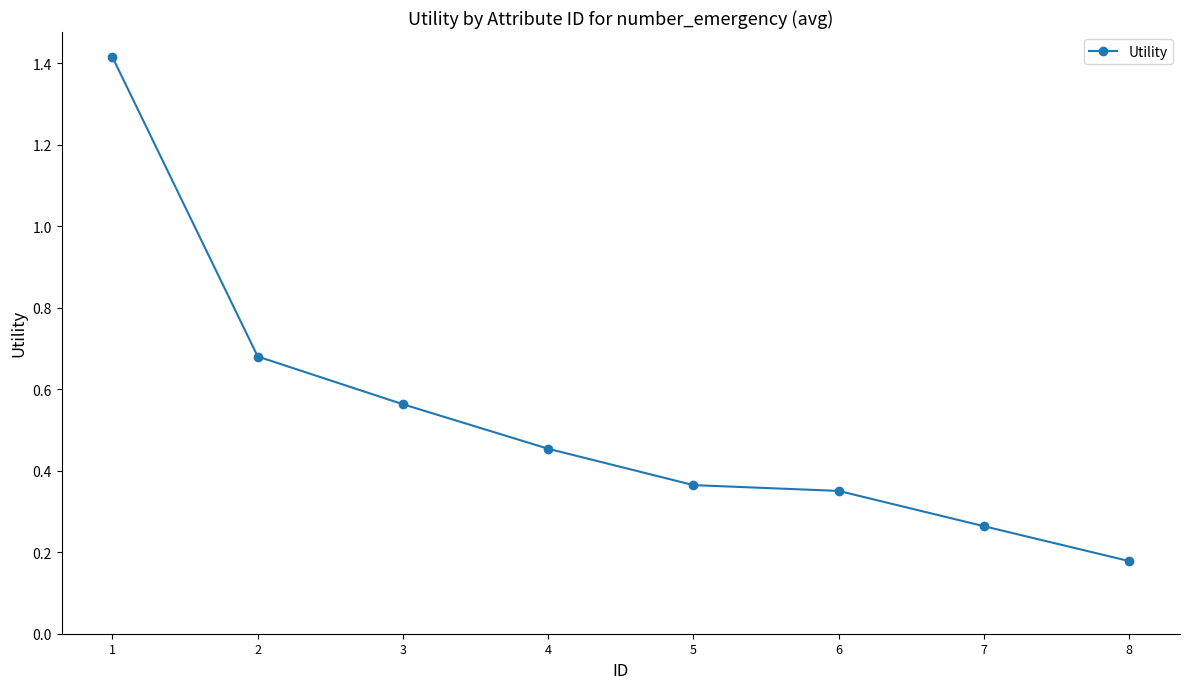

Is it true that the value at 8 is 0.3?

False